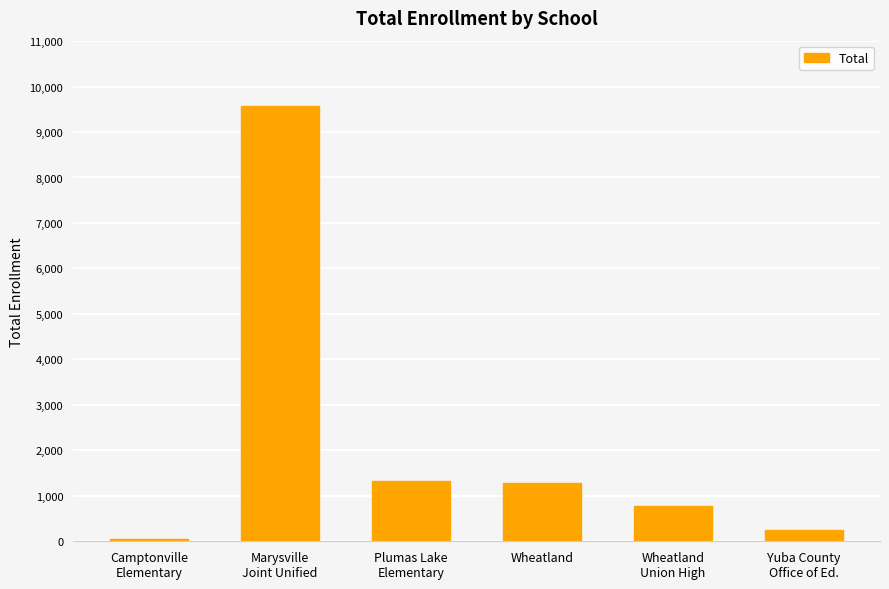

What is the sum of all values?

13269